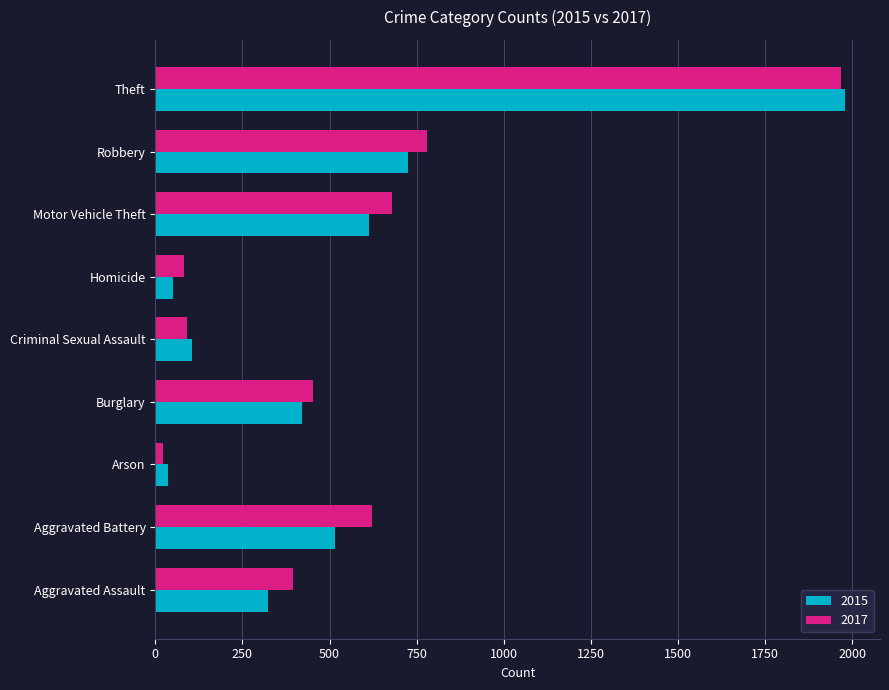

At which label does 2017 reach its minimum?

Arson